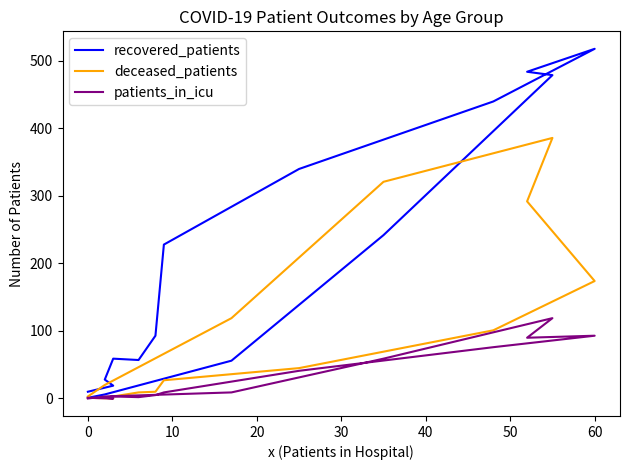

True or false: recovered_patients and patients_in_icu cross at least once.

False